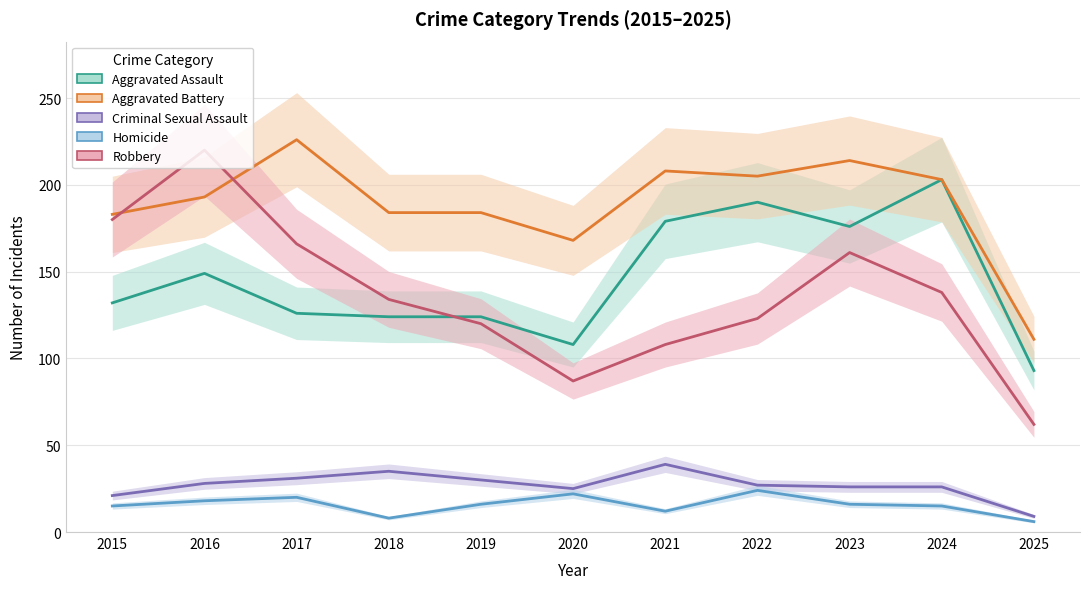

The Aggravated Assault series shows 213 at 2017. True or false?

False